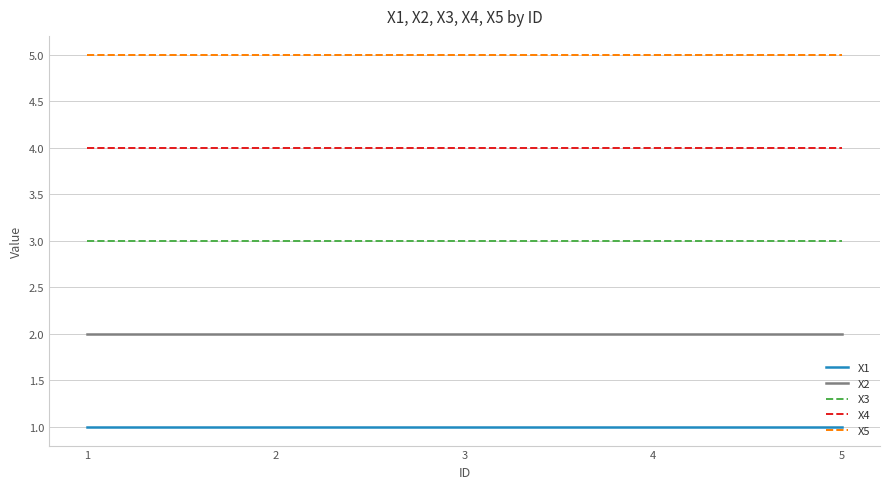

True or false: X2 and X4 intersect in this chart.

False